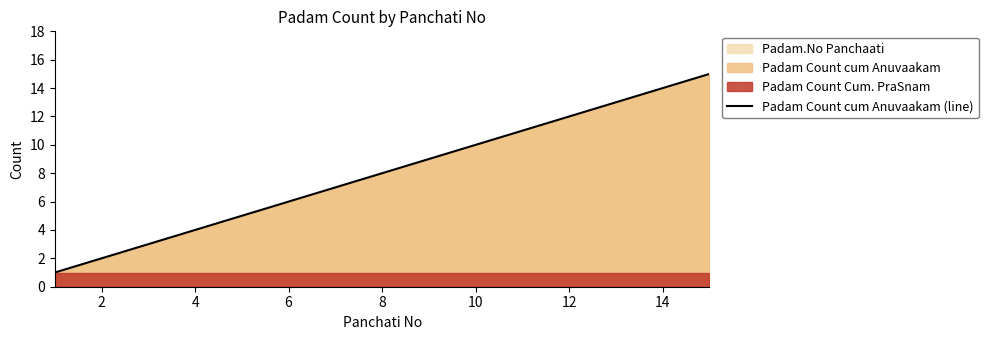

The value of Padam Count cum Anuvaakam (line) at 10 is 6. True or false?

False